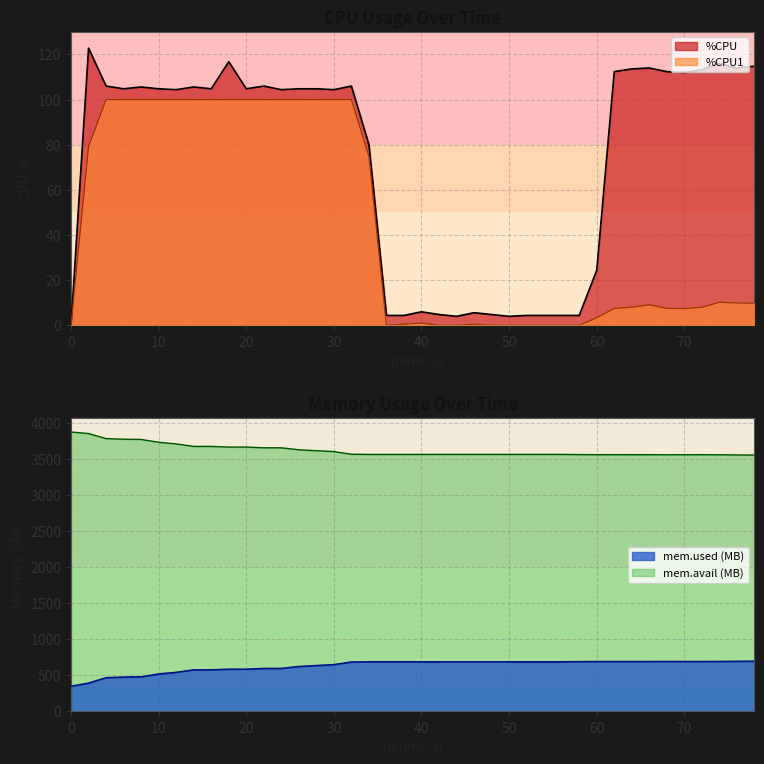

True or false: %CPU and %CPU1 cross at least once.

False